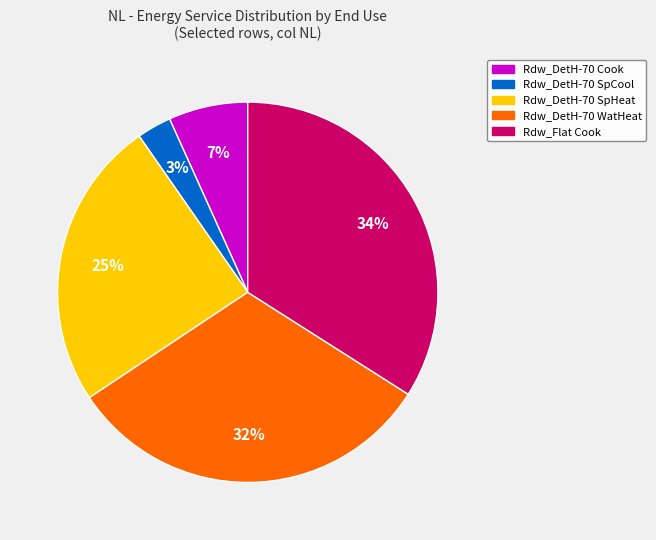

Is there any slice that represents more than half of the pie?

No